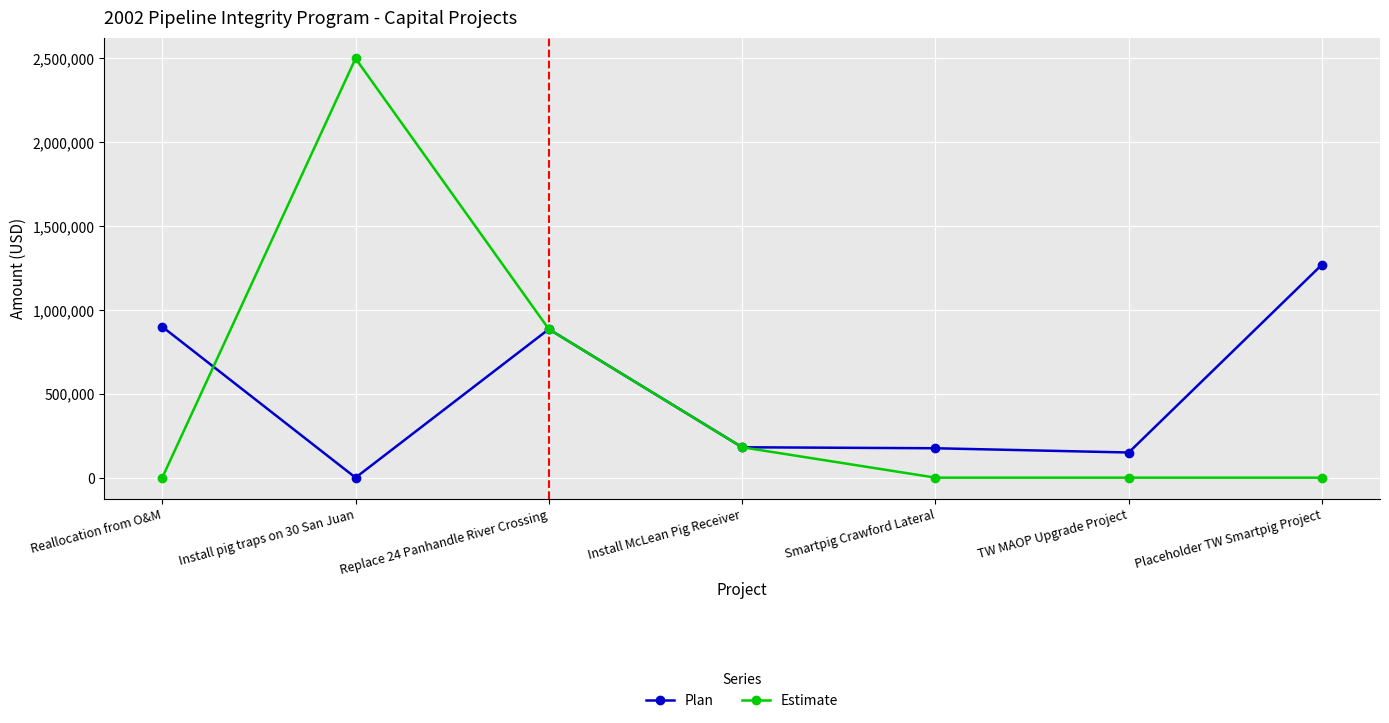

What is the total value across all series at Install pig traps on 30 San Juan?

2500000